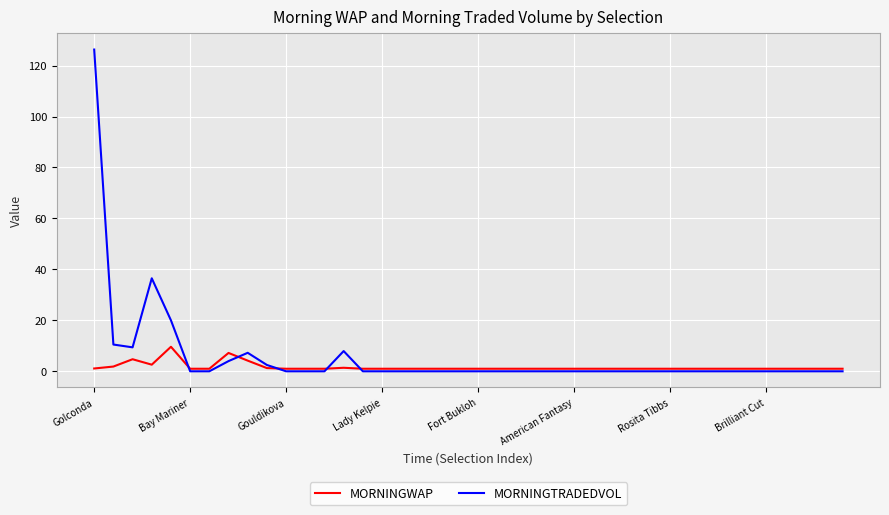

Which series has the widest spread of values?

MORNINGTRADEDVOL